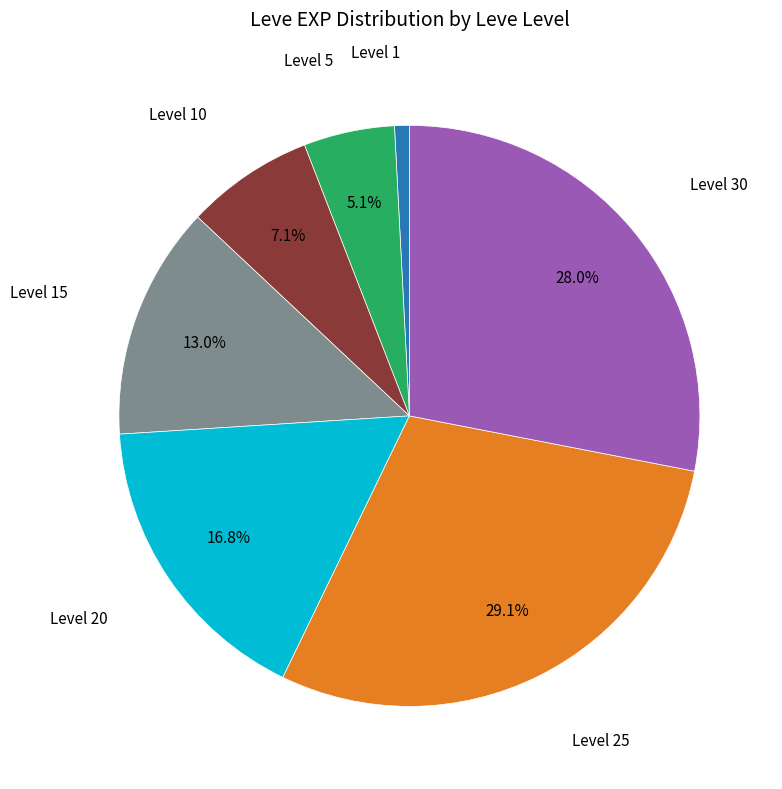

Is there a majority slice in this chart?

No